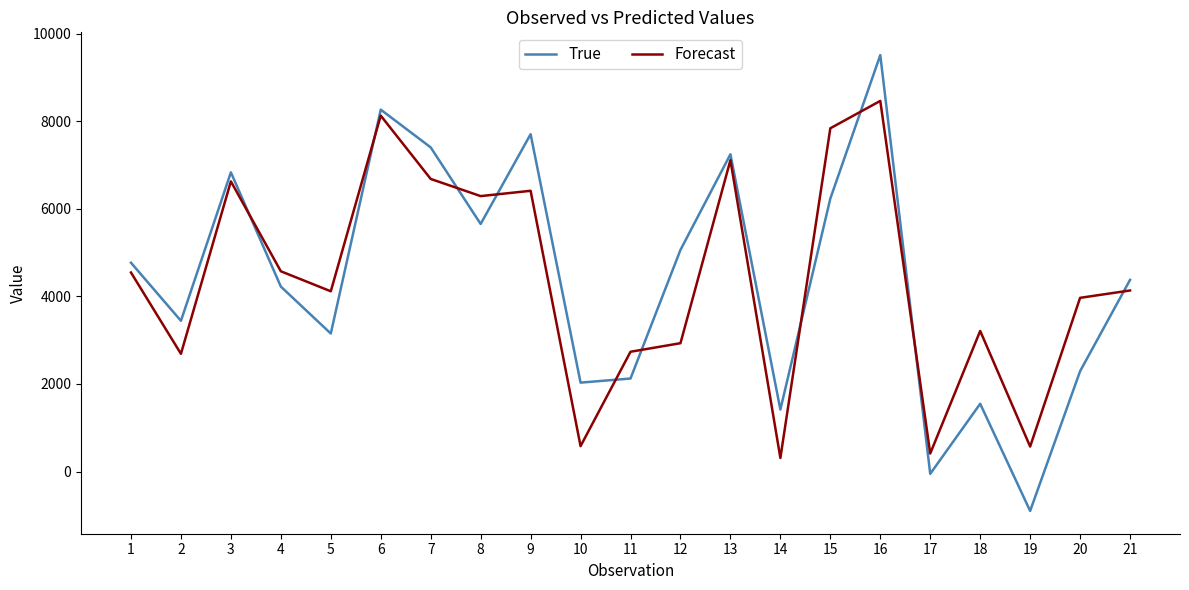

How many interior local peaks does the True series have?

6